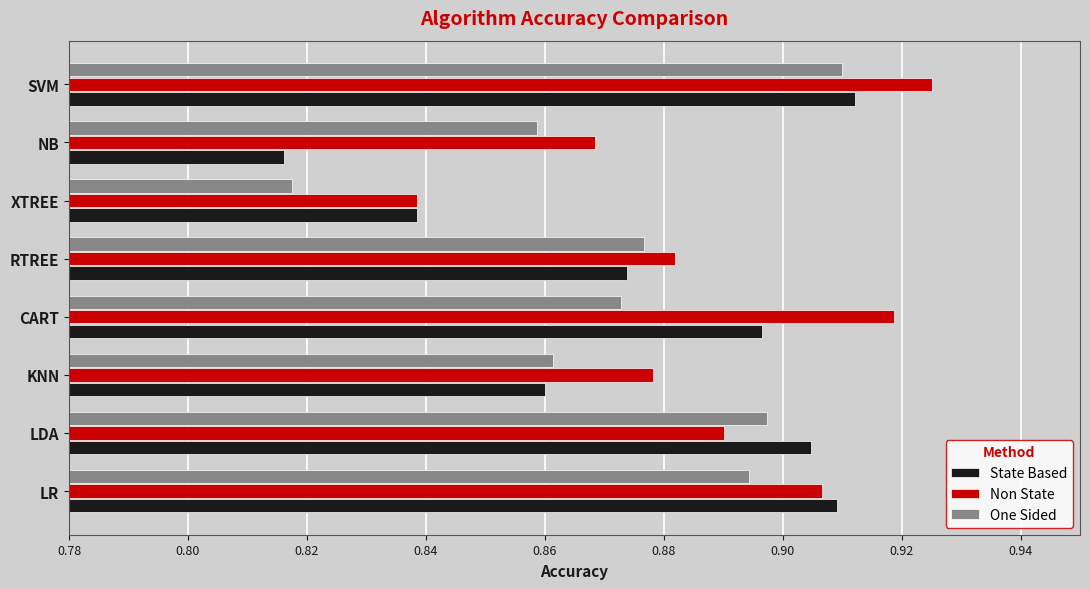

The value of State Based at KNN is 0.4. True or false?

False